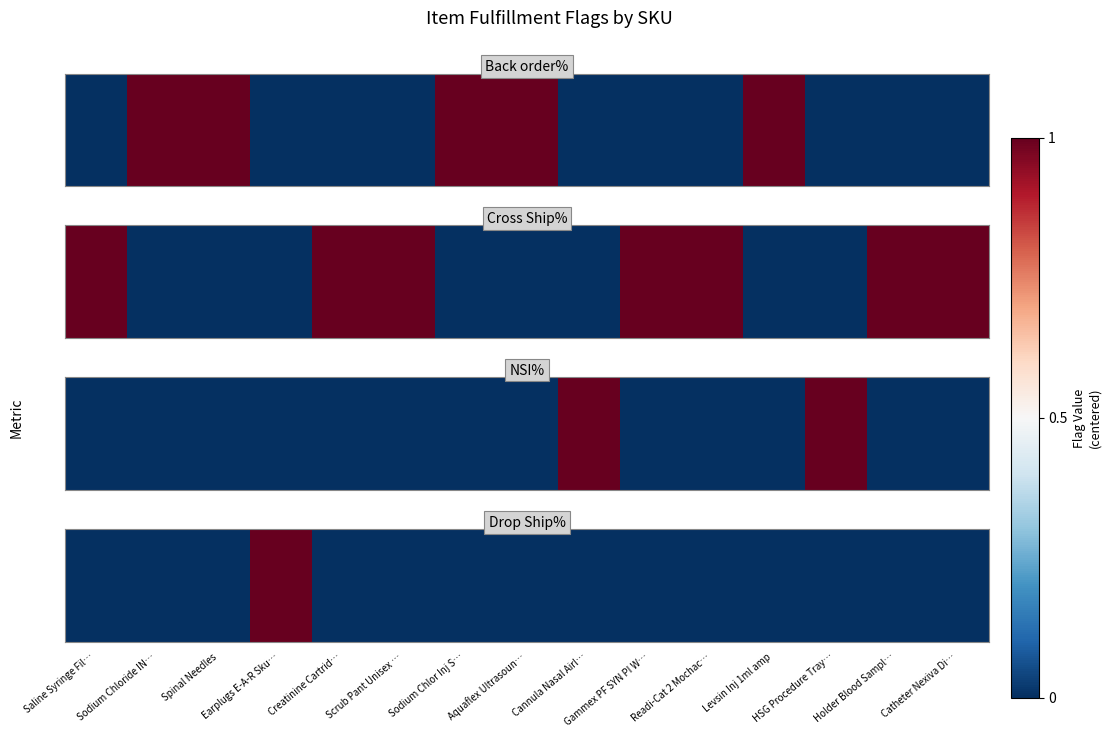

Between Spinal Needles and Gammex PF SYN PI W…, which is larger?

Spinal Needles